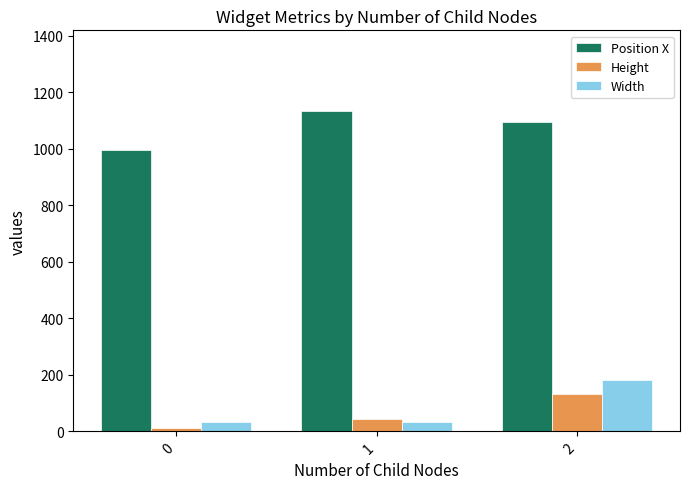

What is the sum of the Position X values at 1 and 2?

2232.0